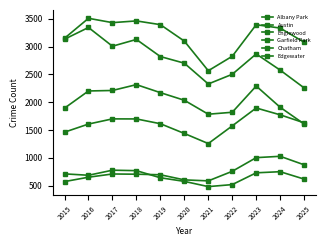

How many data points in Chatham are less than 1612?

5